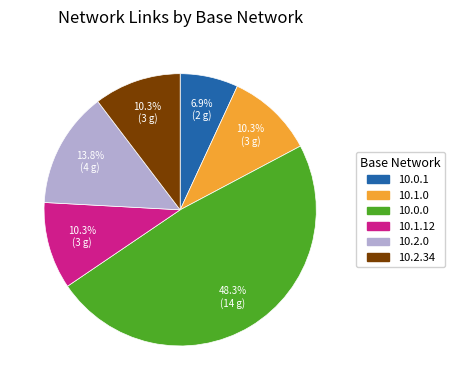

The 10.0.0 slice represents 48% of the pie. True or false?

True